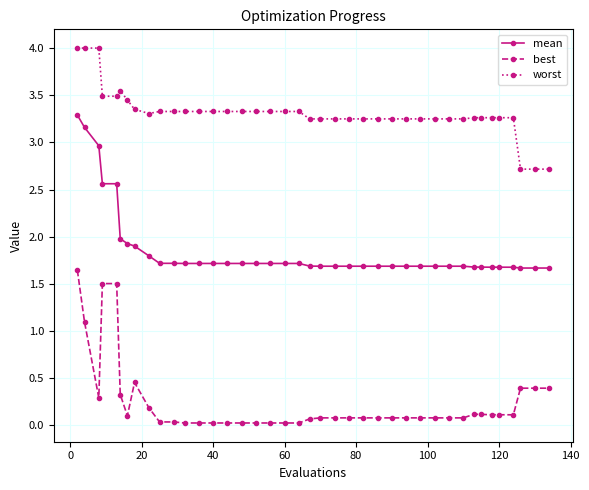

What is the value of the mean point at the 12th from the left?

1.7